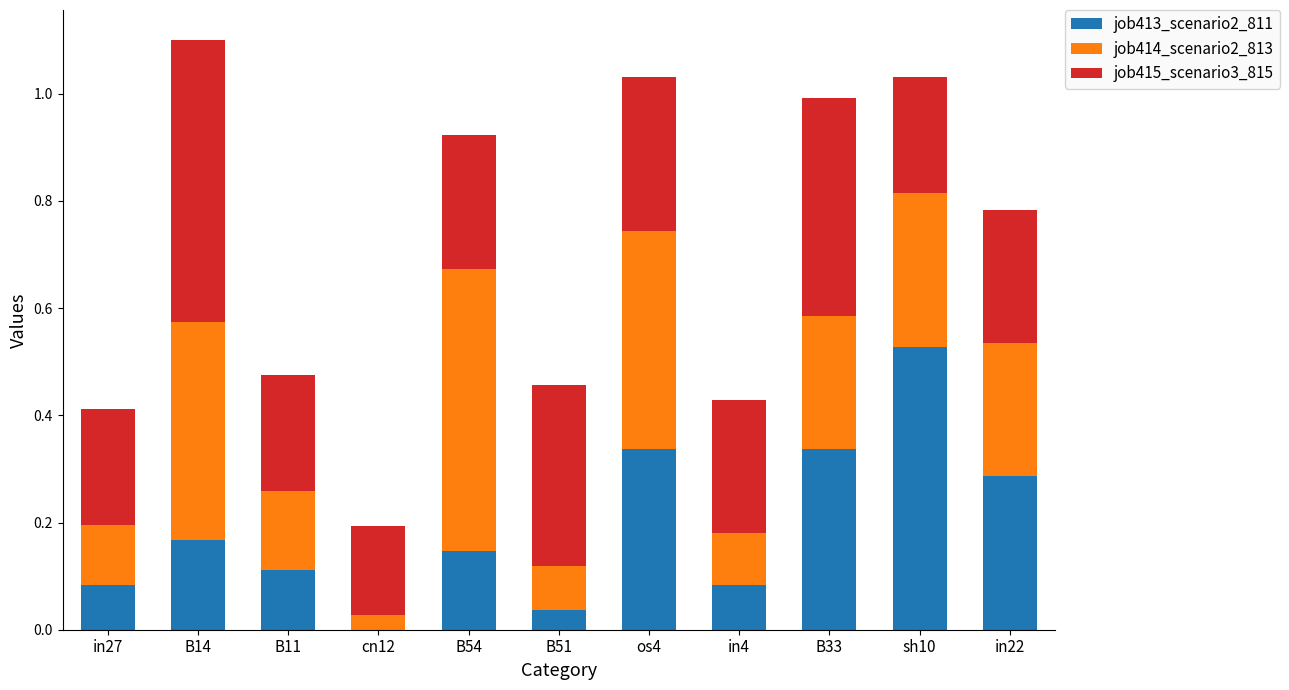

The job413_scenario2_811 series shows 0.1 at B11. True or false?

True